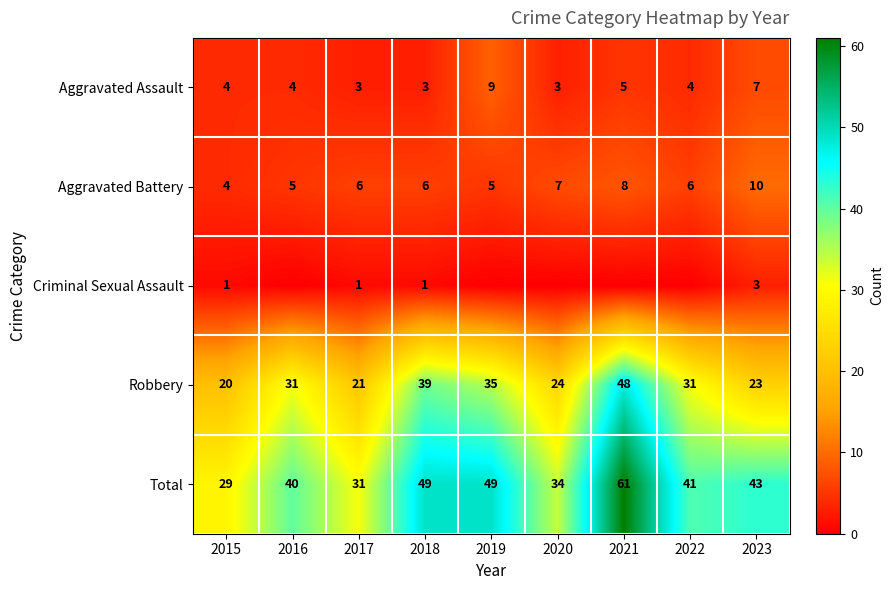

What is the minimum value for Robbery?

20